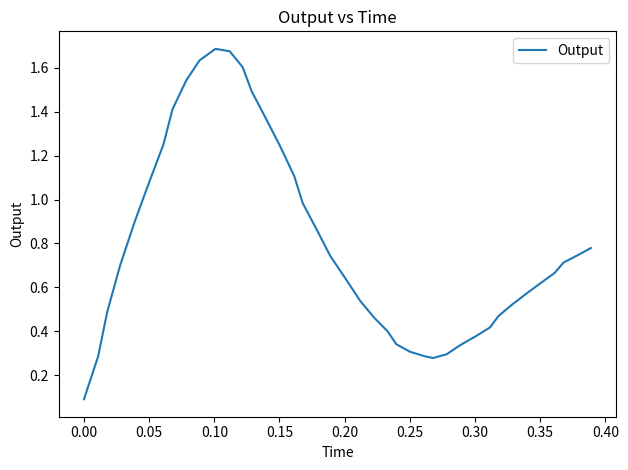

How many distinct data groups are displayed?

1